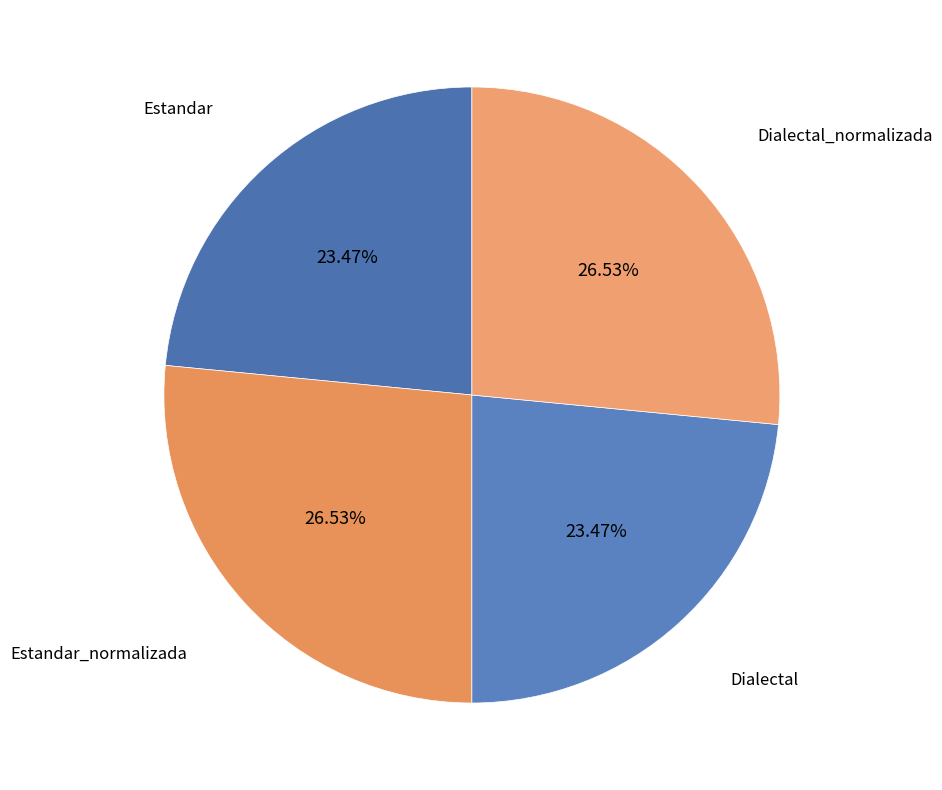

Does Estandar_normalizada represent more than half of the total?

No